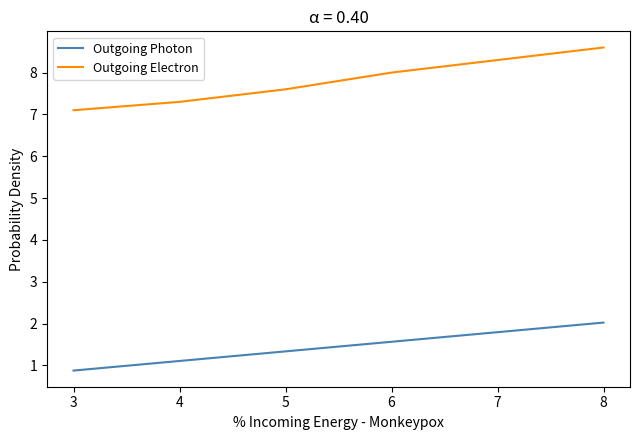

Rank the series by their maximum value, from lowest to highest.

Outgoing Photon, Outgoing Electron